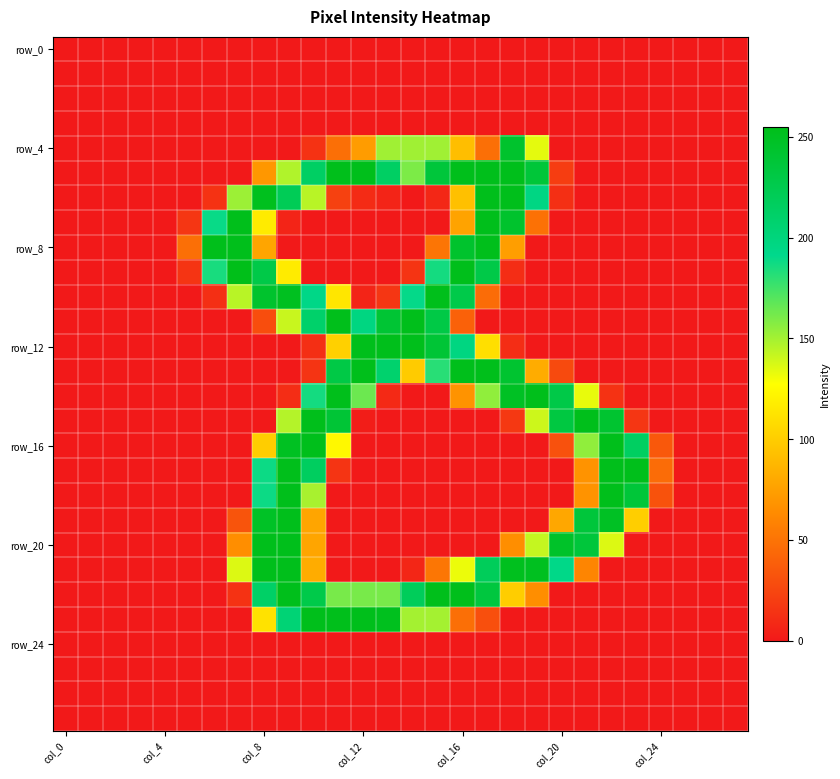

Which category has the lowest value across all series?

col_0